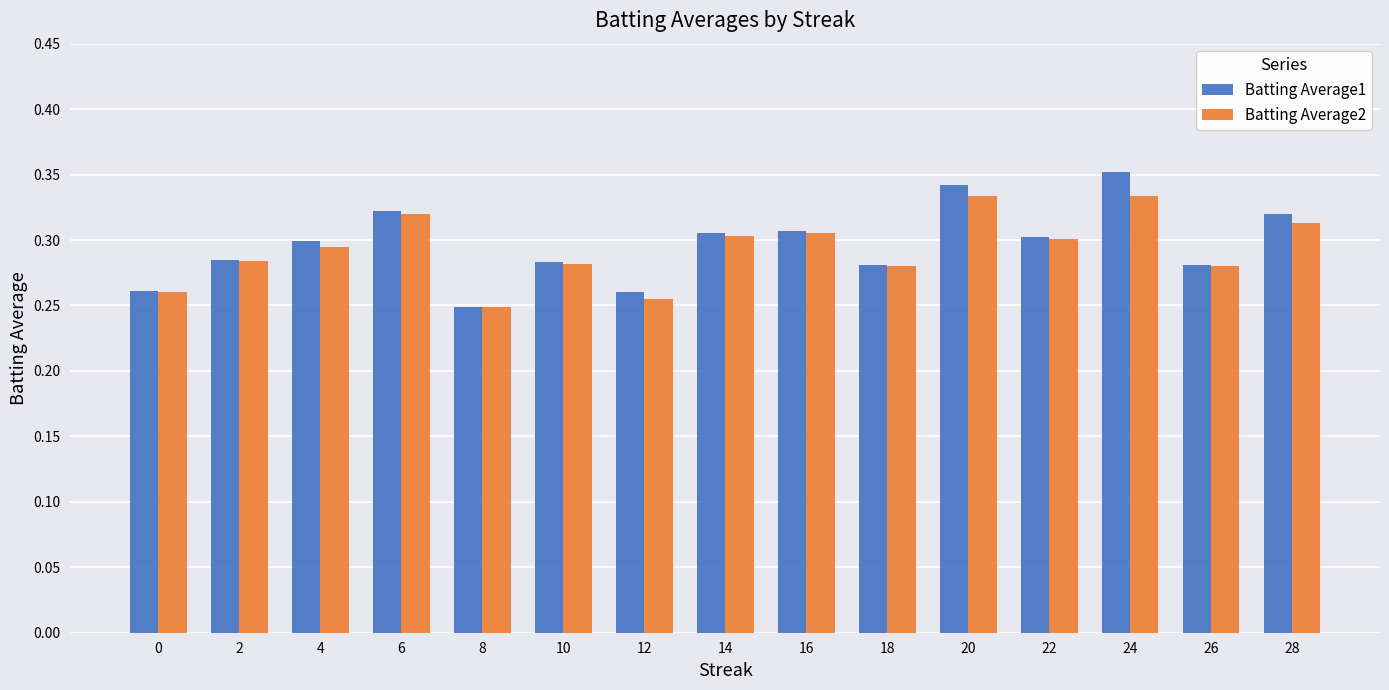

What is the total value across all series at 28?

0.6